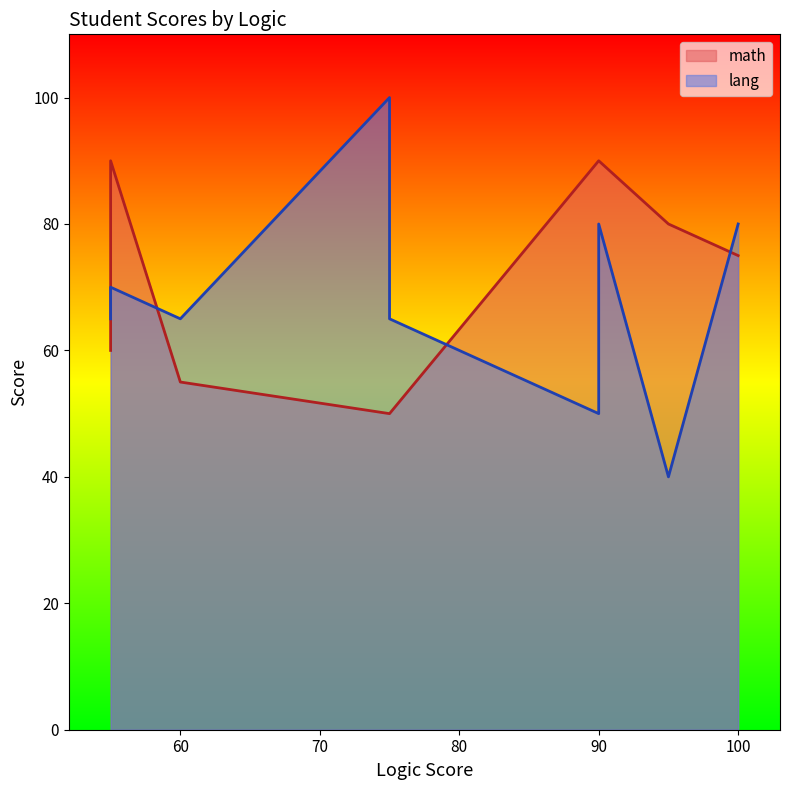

How many lines are shown in the chart?

2